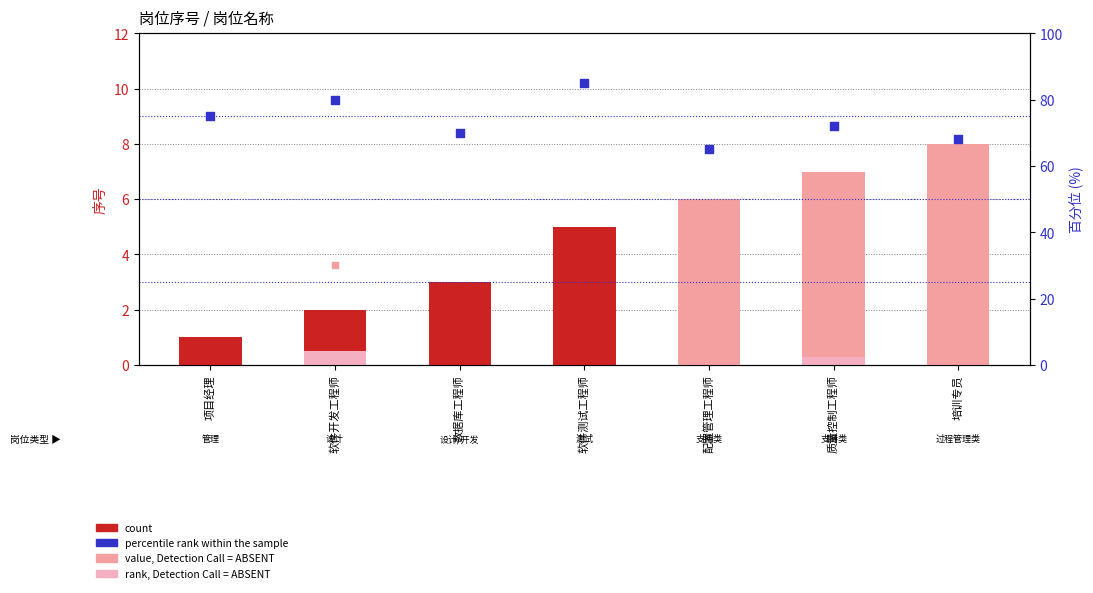

What is the ratio of the value at 软件开发工程师 to the value at 质量控制工程师?

0.3